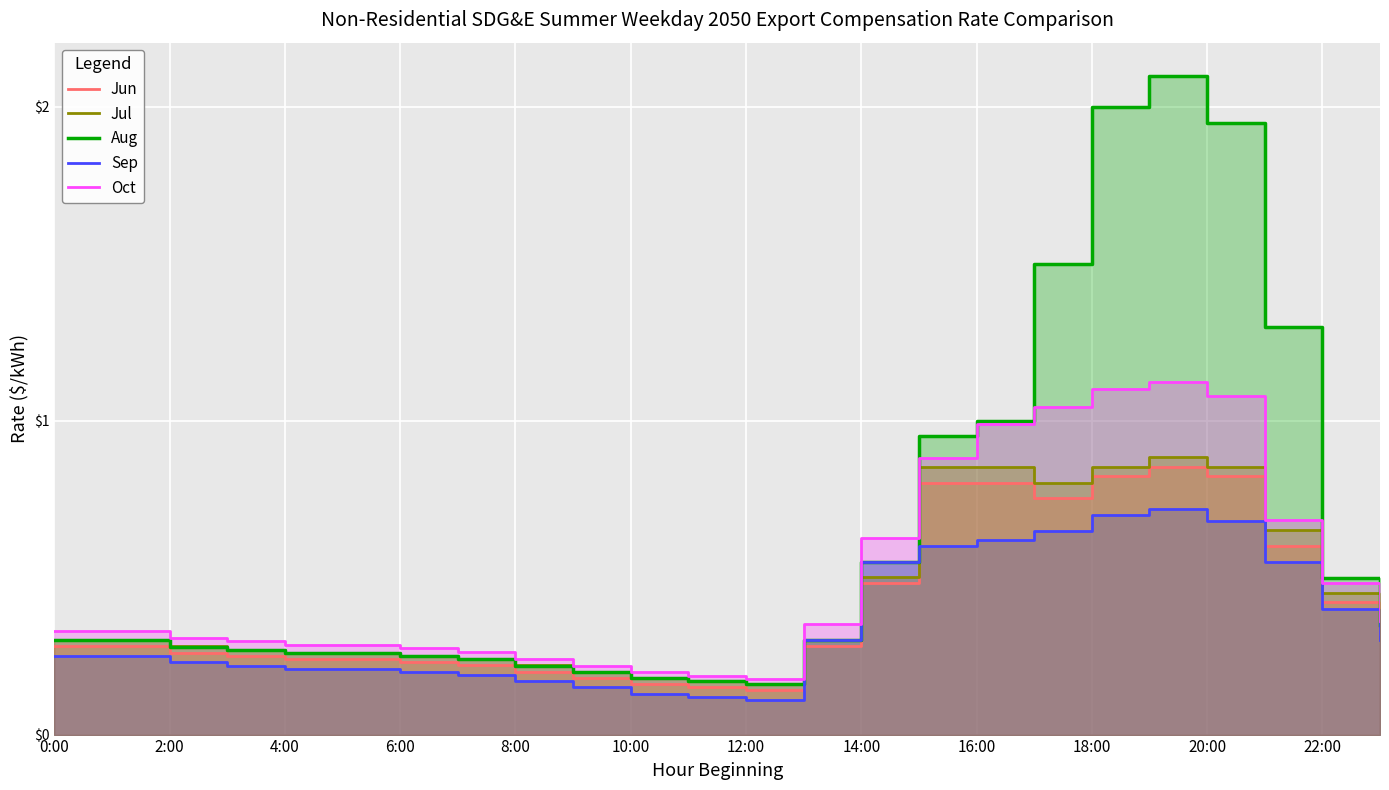

In Sep, how many points are higher than both neighbors (excluding endpoints)?

1